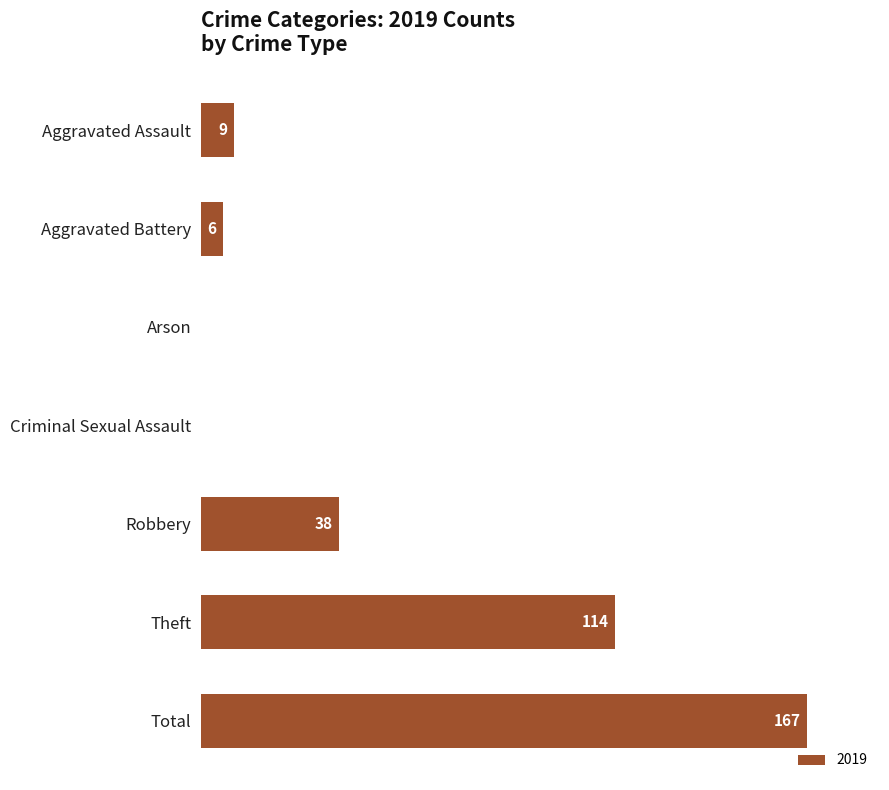

Are the bars horizontal?

Yes